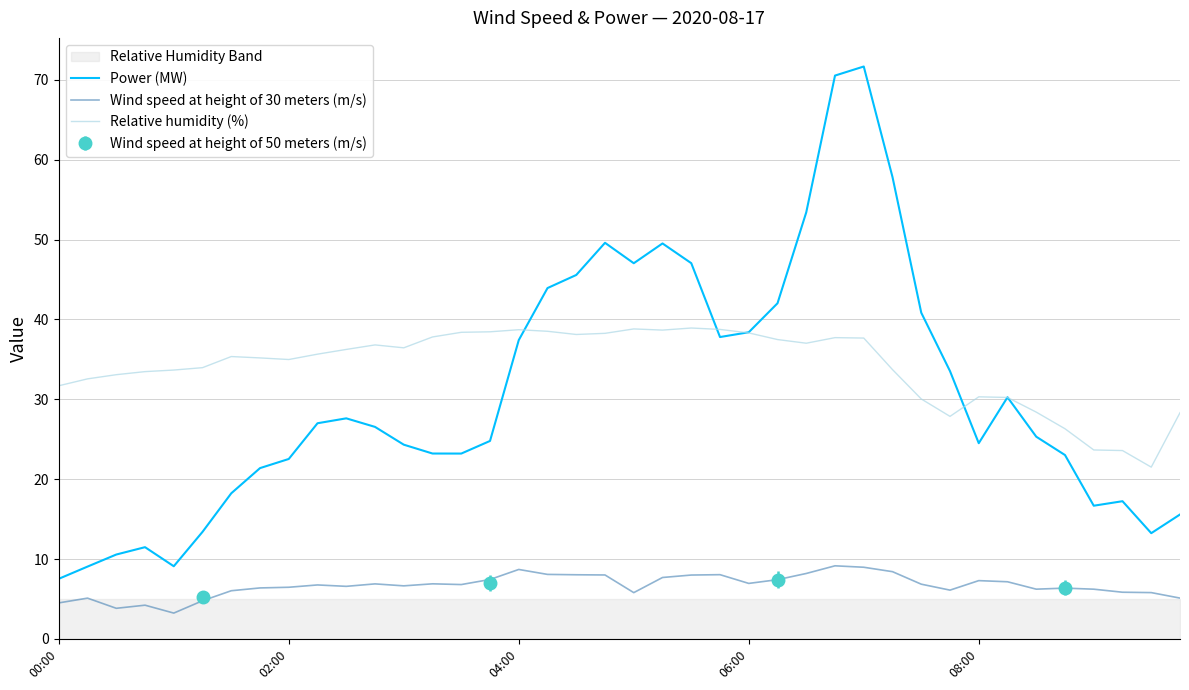

True or false: Wind speed at height of 30 meters (m/s) and Power (MW) cross at least once.

False